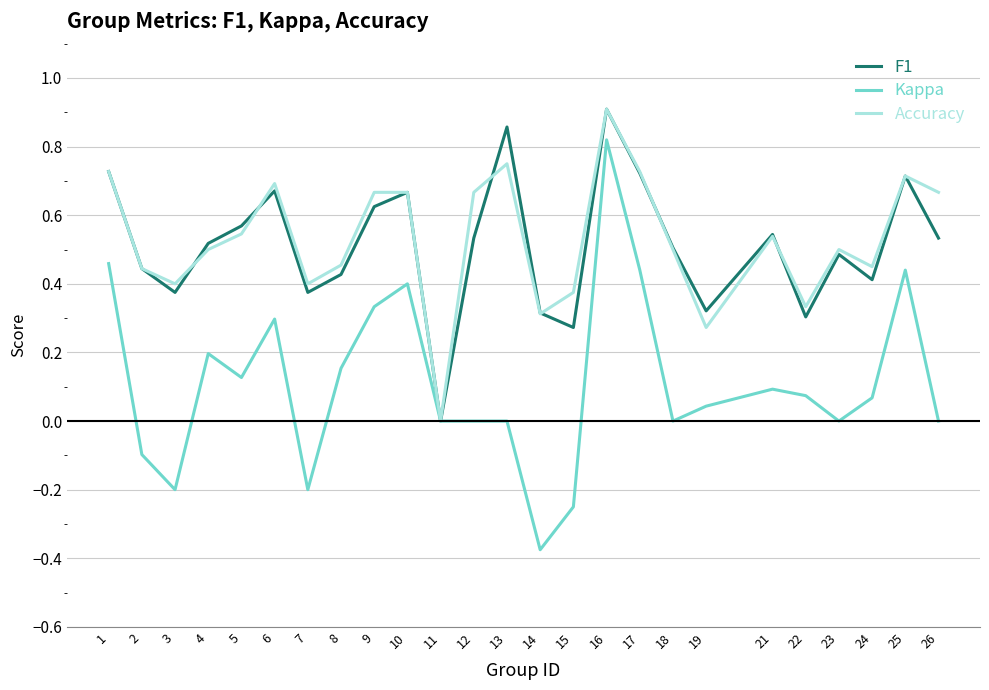

Is this an area chart (filled region under the line)?

No